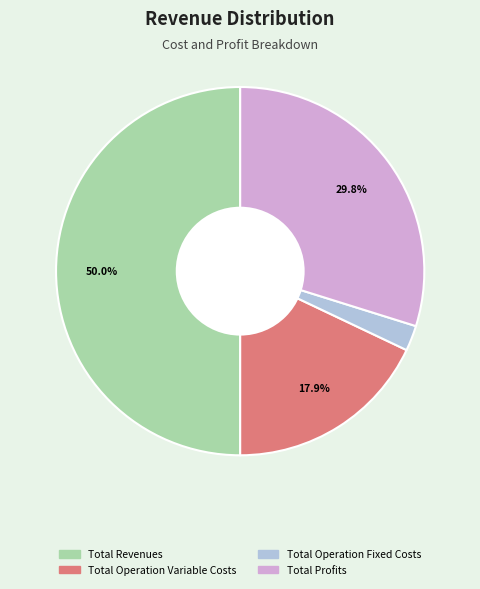

Between Total Profits and Total Operation Variable Costs, which is larger?

Total Profits